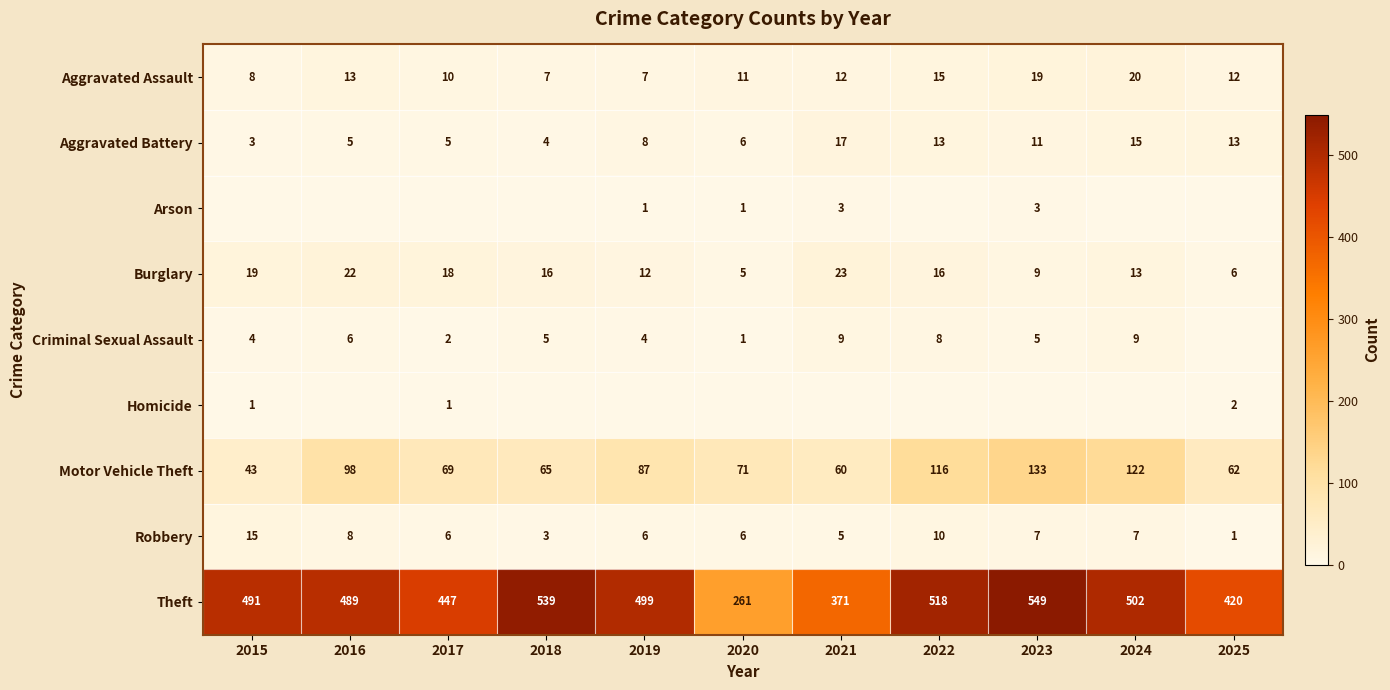

At which label does Aggravated Assault reach its peak?

2024